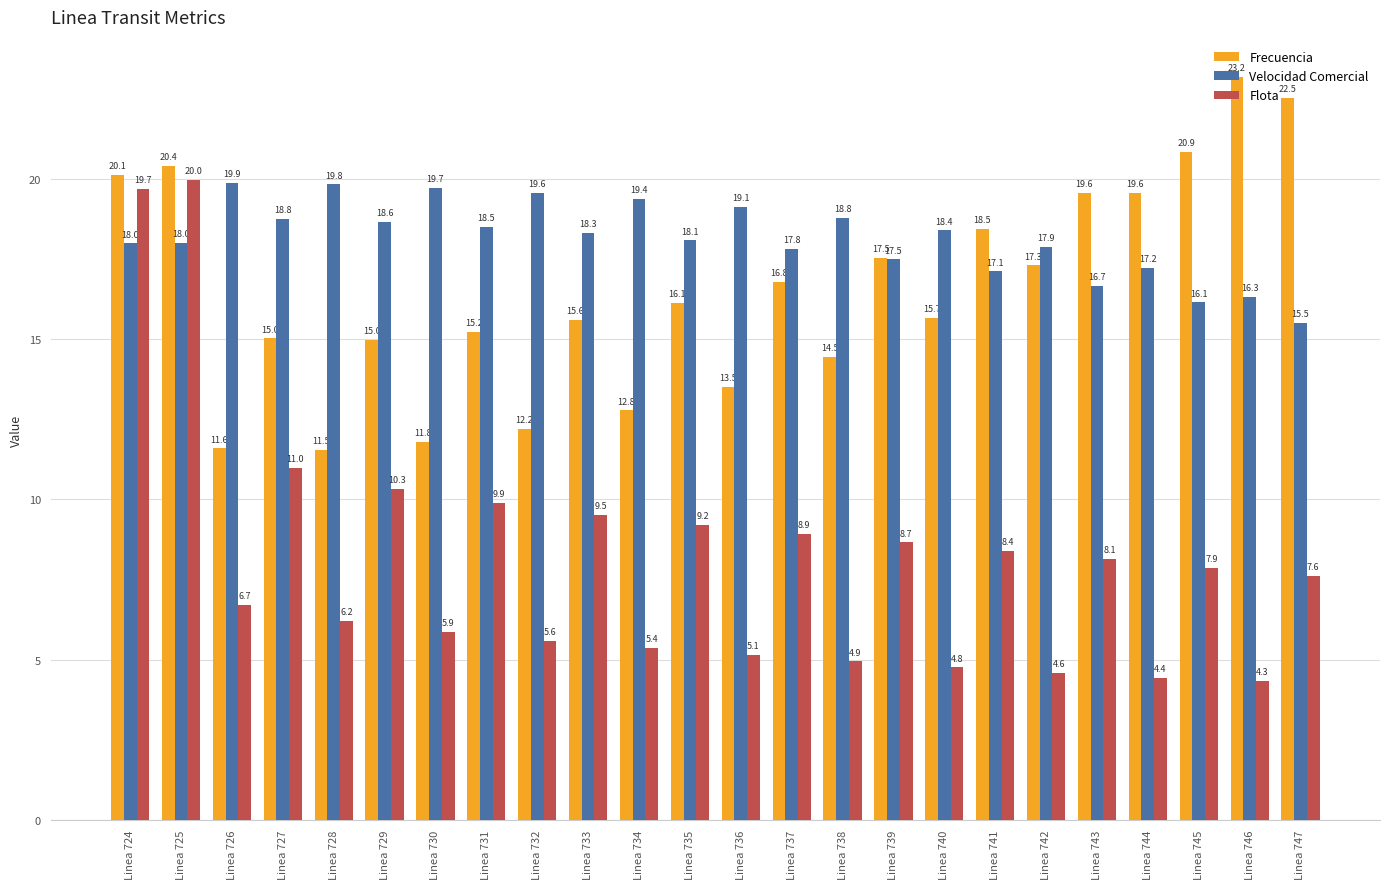

Which series has the widest spread of values?

Flota